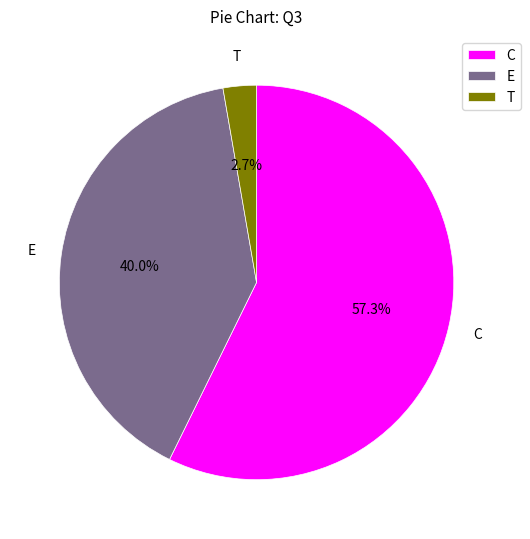

Is there any slice that represents more than half of the pie?

Yes